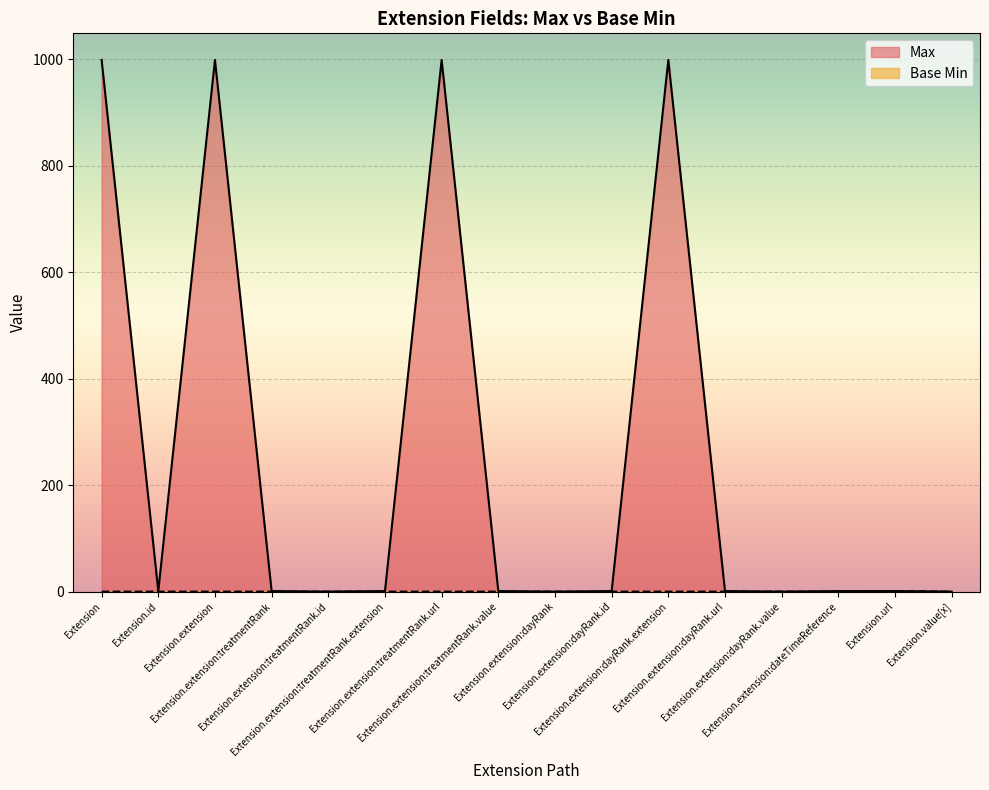

True or false: Base Min and Max cross at least once.

False